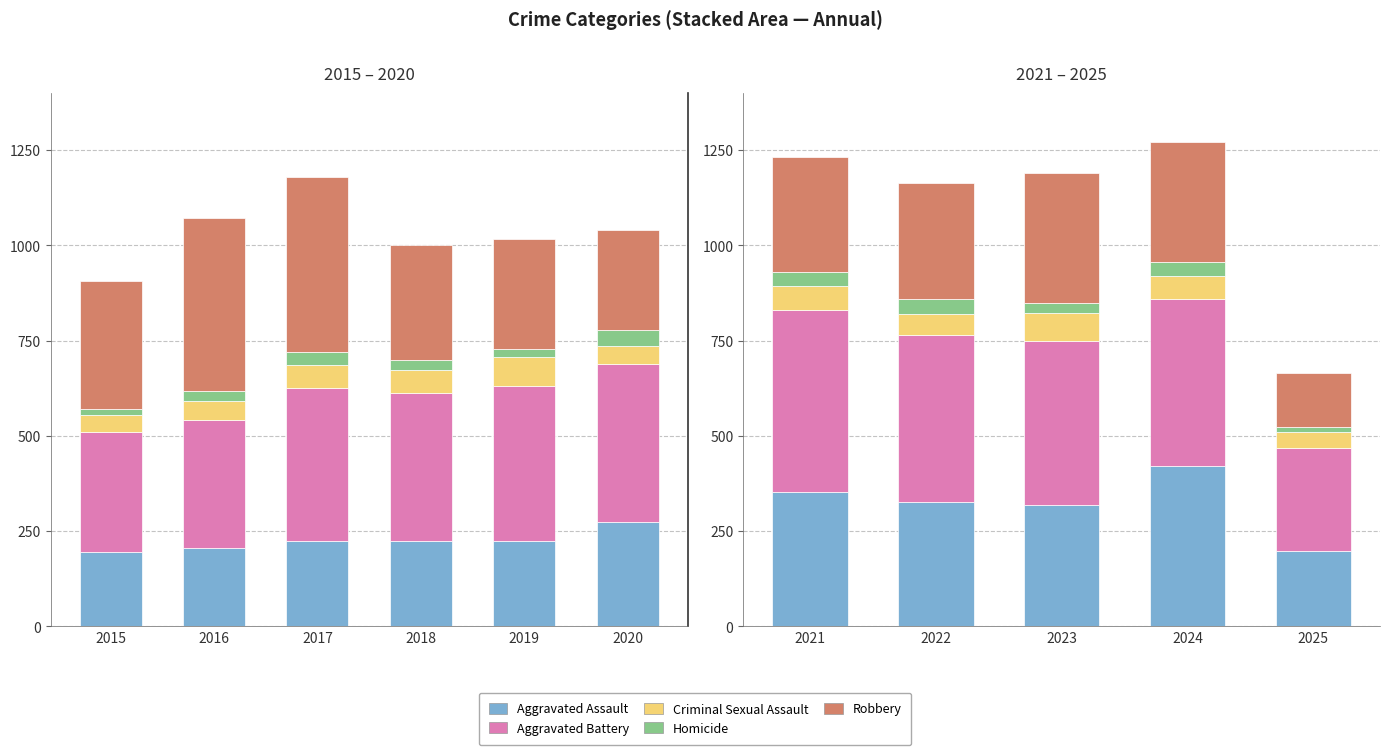

How many data points in Criminal Sexual Assault are above 61?

2